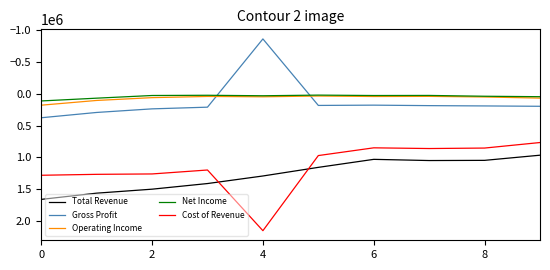

What is the maximum value shown in the chart?

2150000